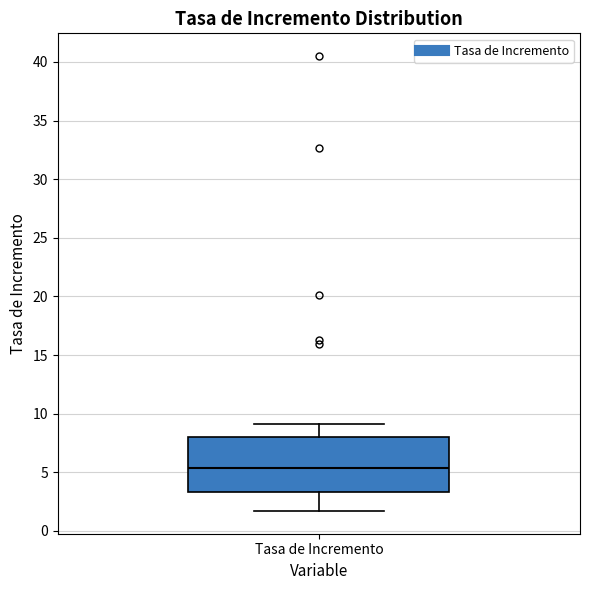

Read this box plot against the y-axis: the position of the median line, the range covered by the box, and the ends of both whiskers. The values are not printed on the chart, so give them approximately, as read against the axis.

median 5.5, box 3.5 to 8.0, whiskers 1.5 to 9.0